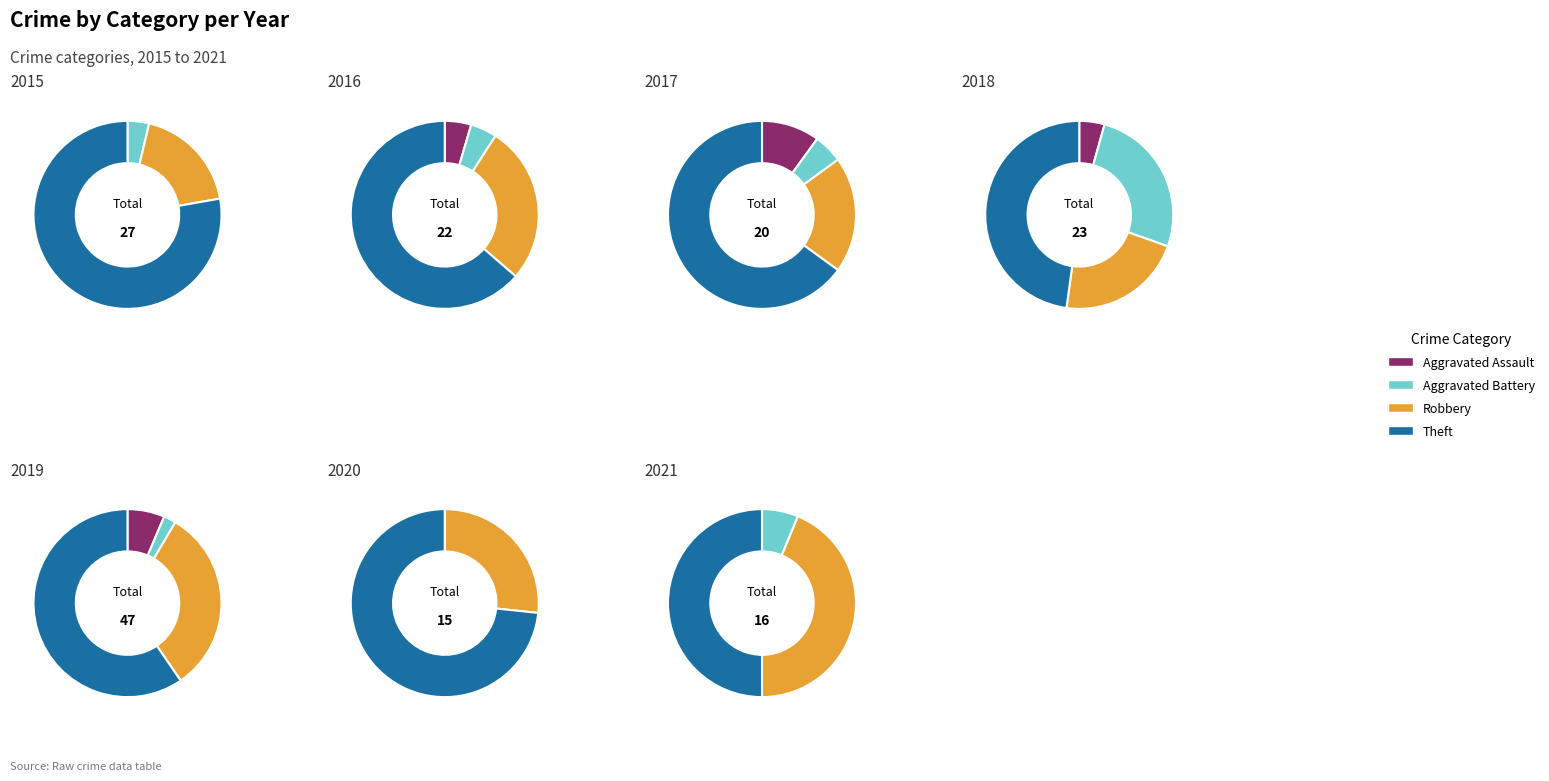

Does 1 represent more than half of the total?

No